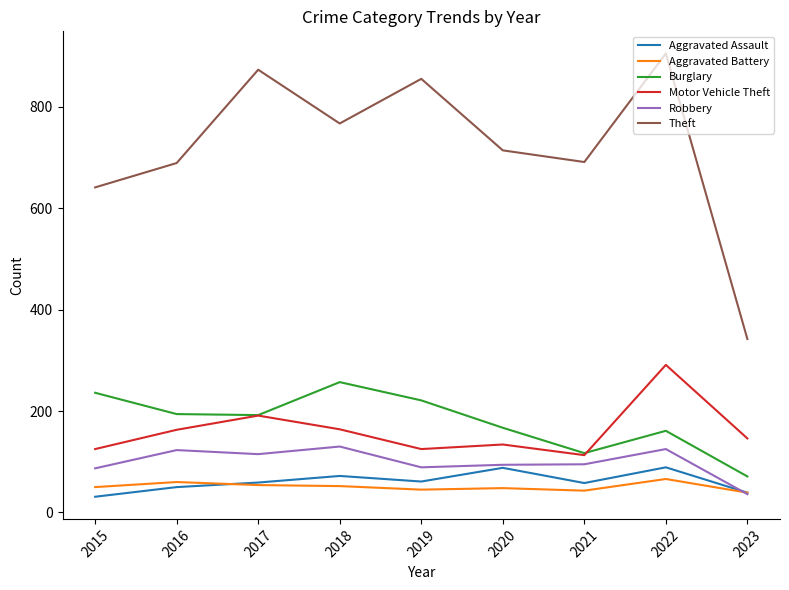

Where is the first local minimum for Robbery?

2017